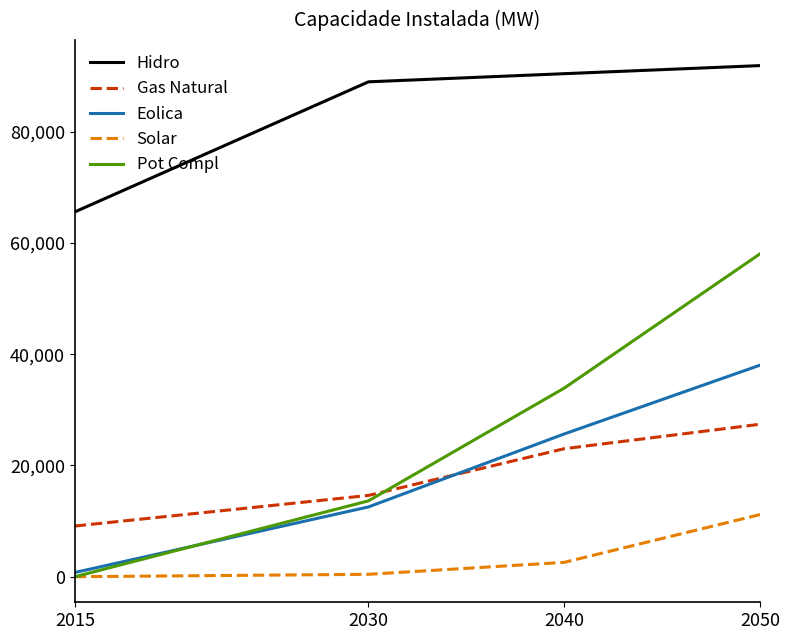

Read the Gas Natural value at 2015, to the nearest 50.

9100